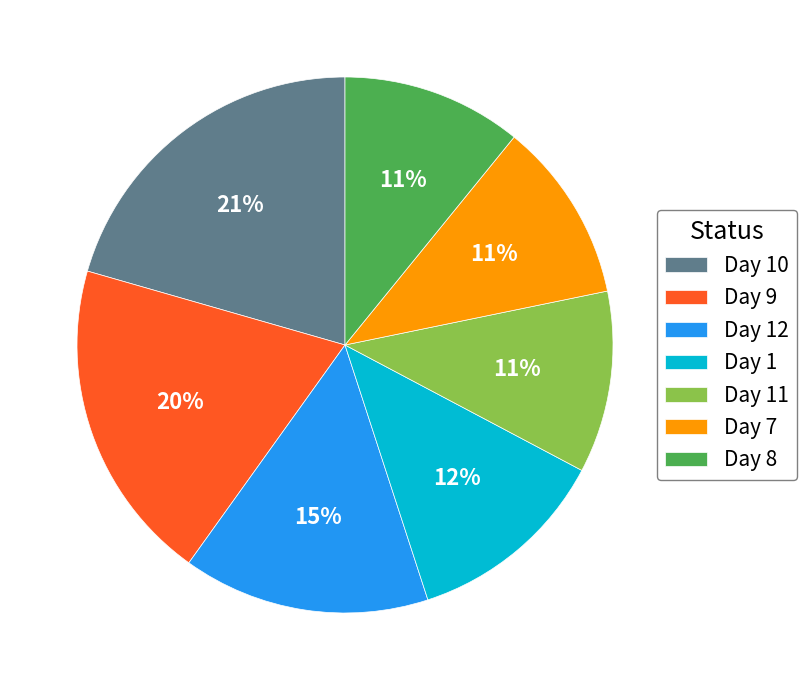

How many segments does this pie chart have?

7